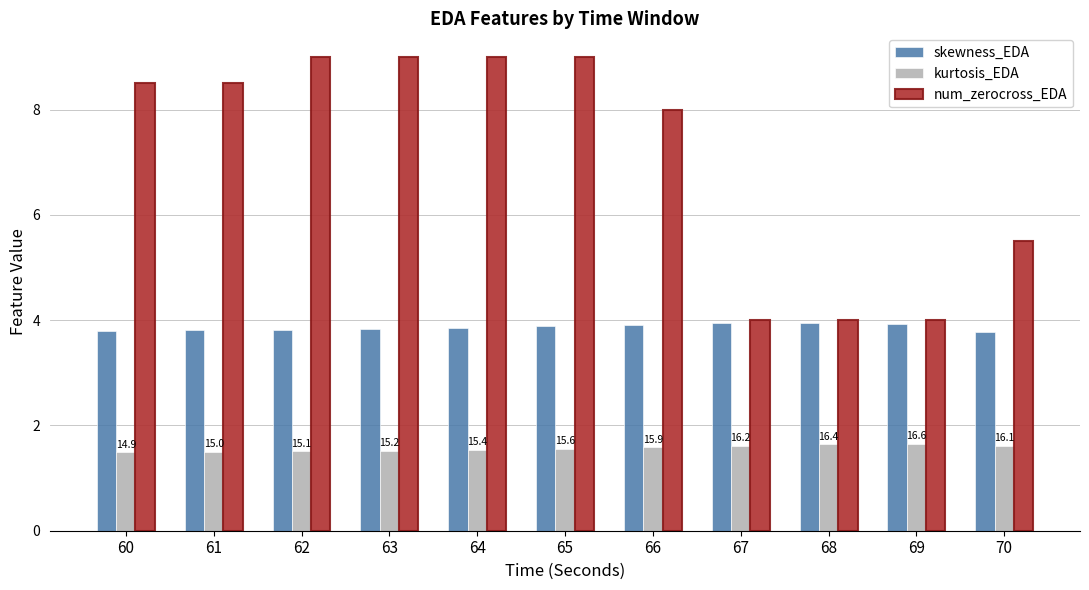

What is the sum of all skewness_EDA values?

42.5